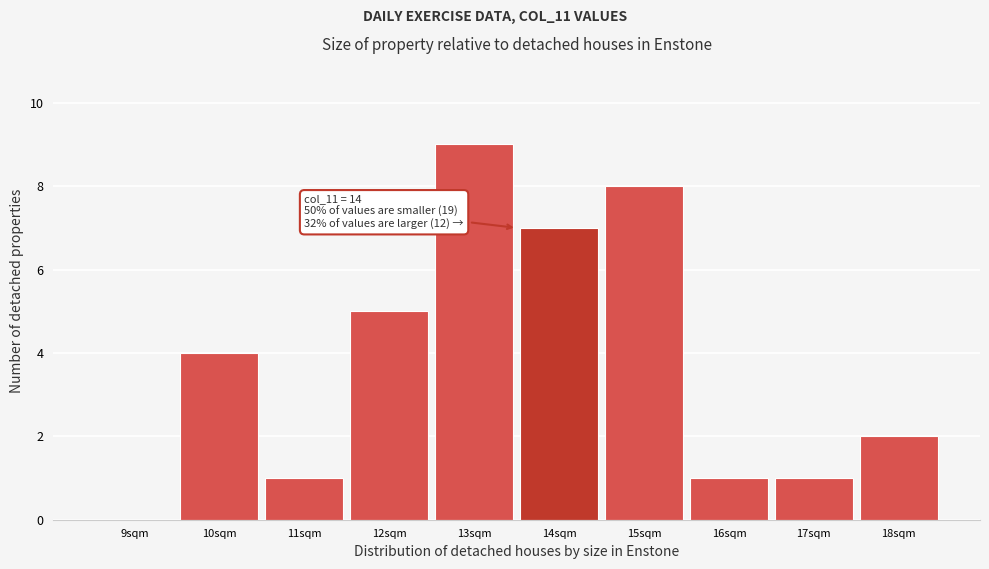

Reading right to left, extract all data points from this chart.

18sqm=2	17sqm=1	16sqm=1	15sqm=8	14sqm=7	13sqm=9	12sqm=5	11sqm=1	10sqm=4	9sqm=0